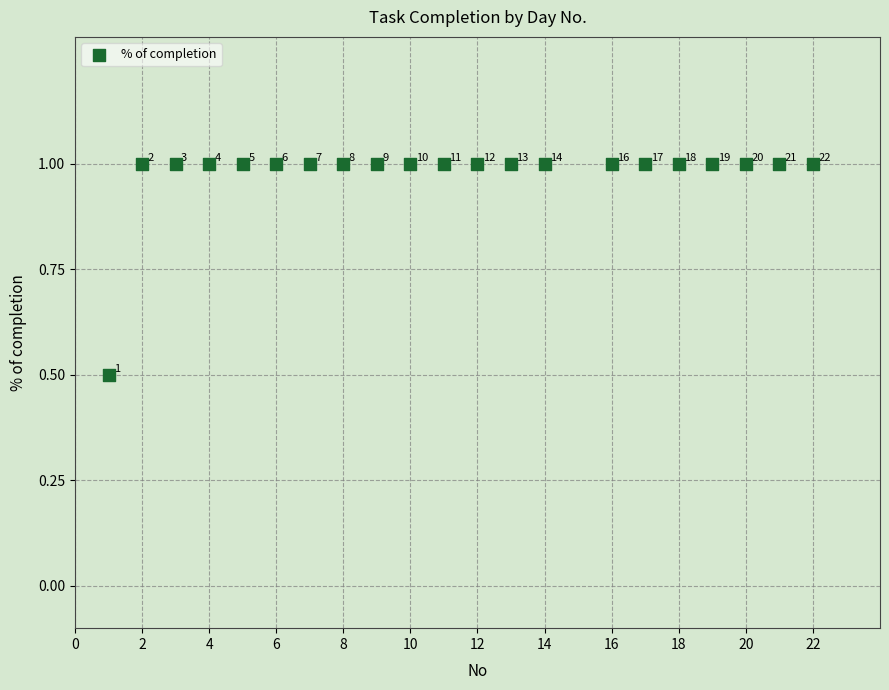

What is the range of X values (max minus min)?

21.0